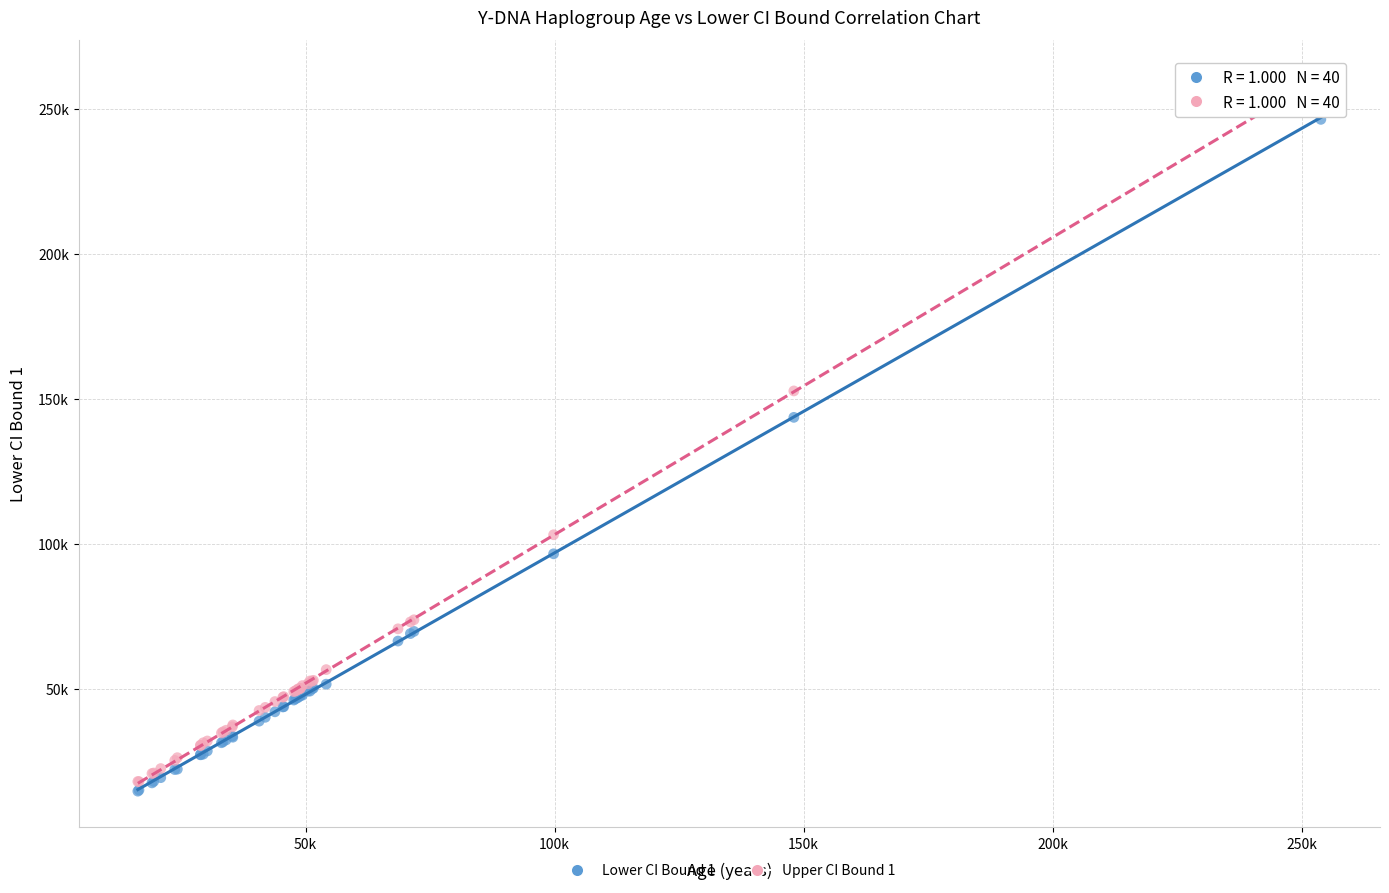

Which series reaches the minimum Y coordinate?

Lower CI Bound 1